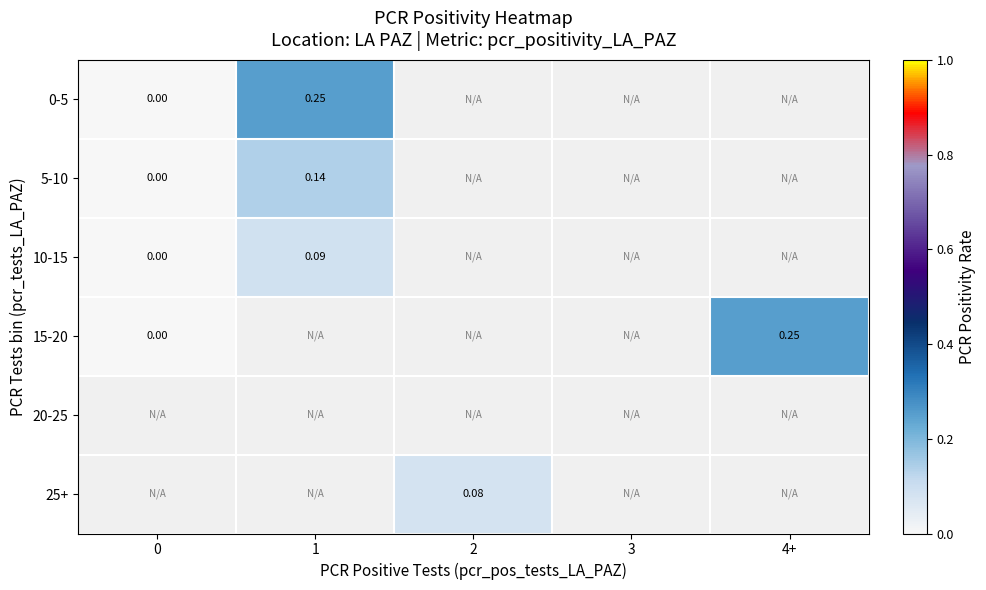

At how many categories does at least one series exceed 0?

3